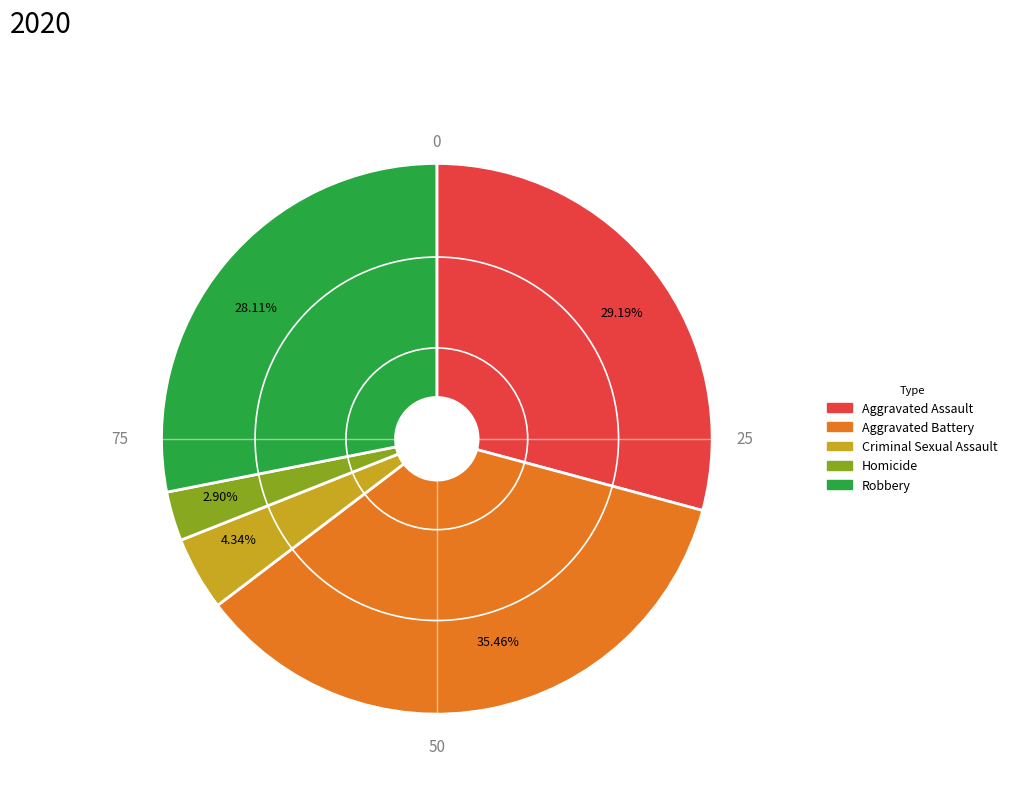

The Aggravated Battery slice represents 35% of the pie. True or false?

True